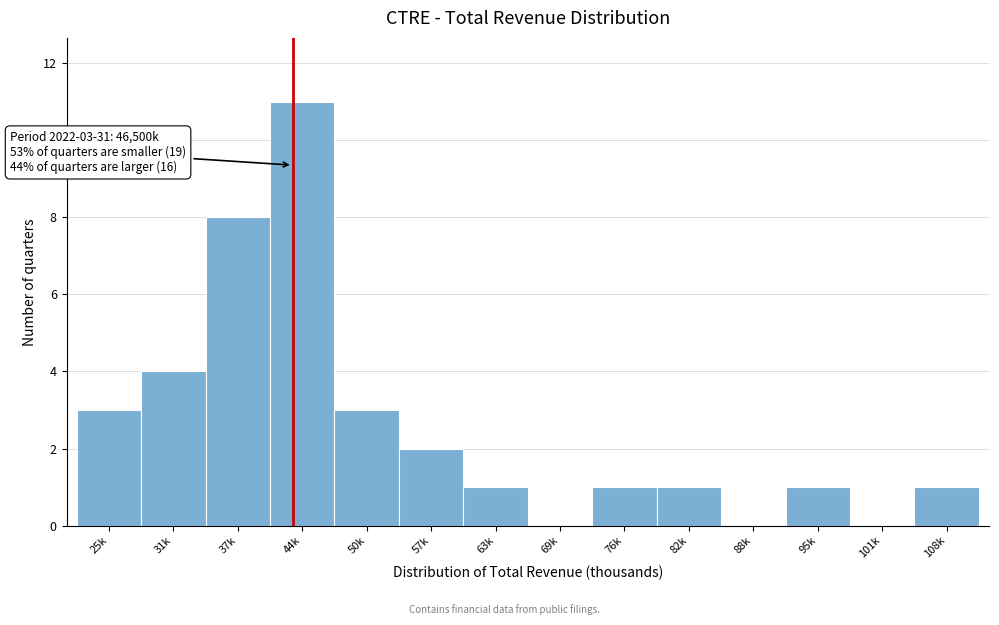

Reading left to right, extract all data points from this chart.

25k=3	31k=4	37k=8	44k=11	50k=3	57k=2	63k=1	69k=0	76k=1	82k=1	88k=0	95k=1	101k=0	108k=1